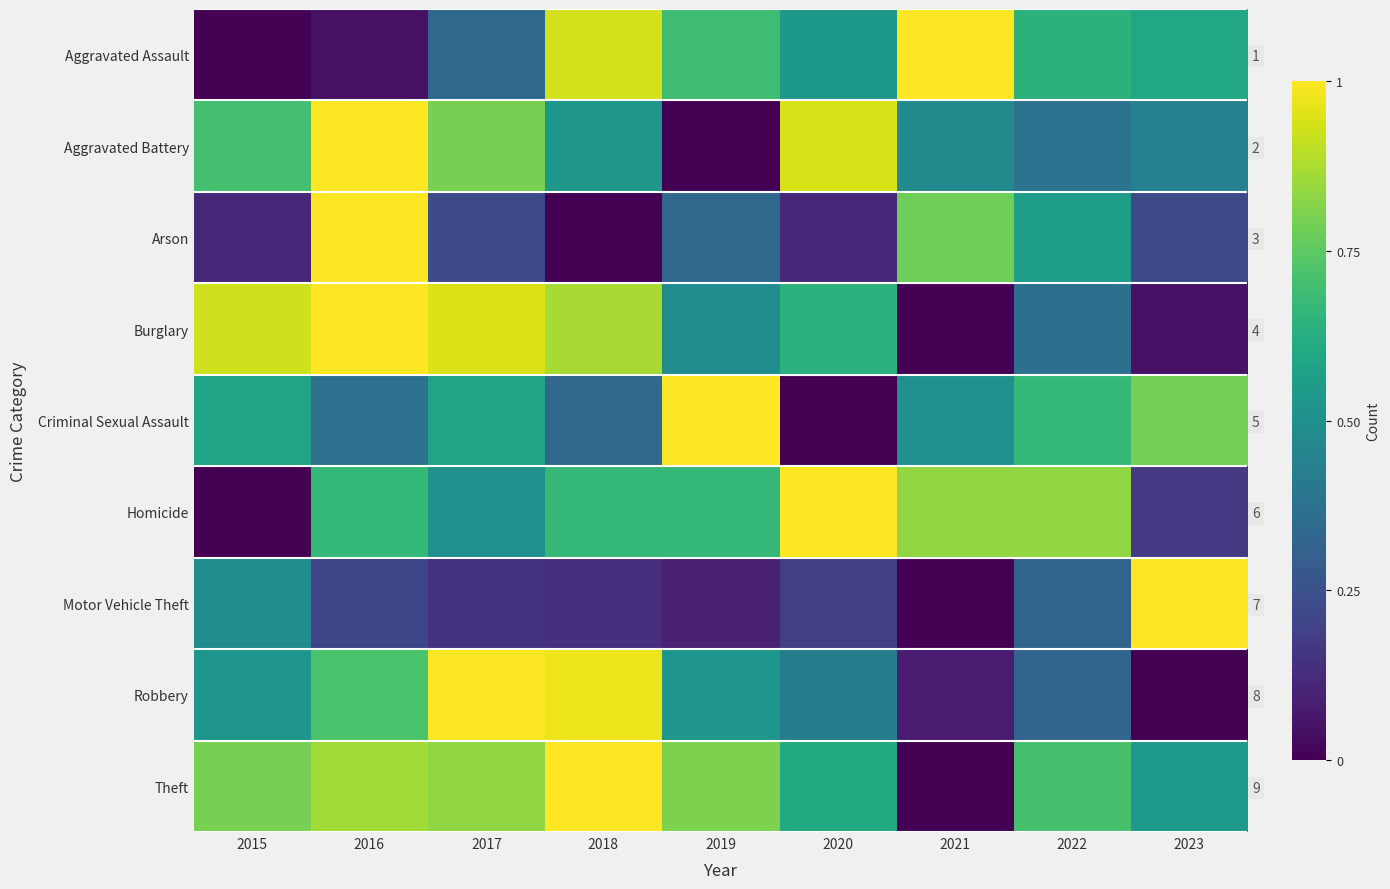

How many Criminal Sexual Assault values are between 0 and 1?

9